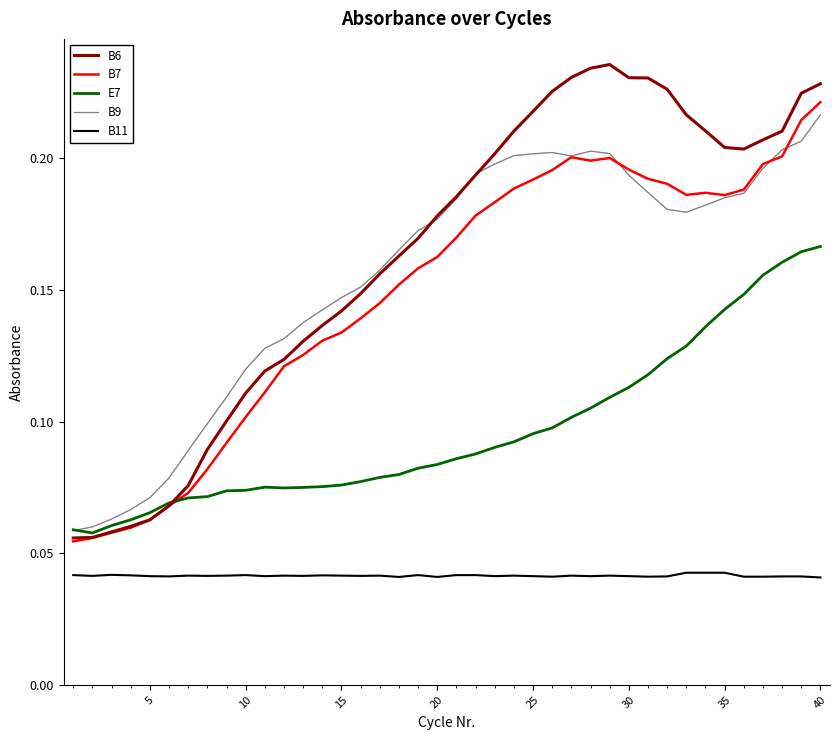

True or false: B6 and B11 cross at least once.

False